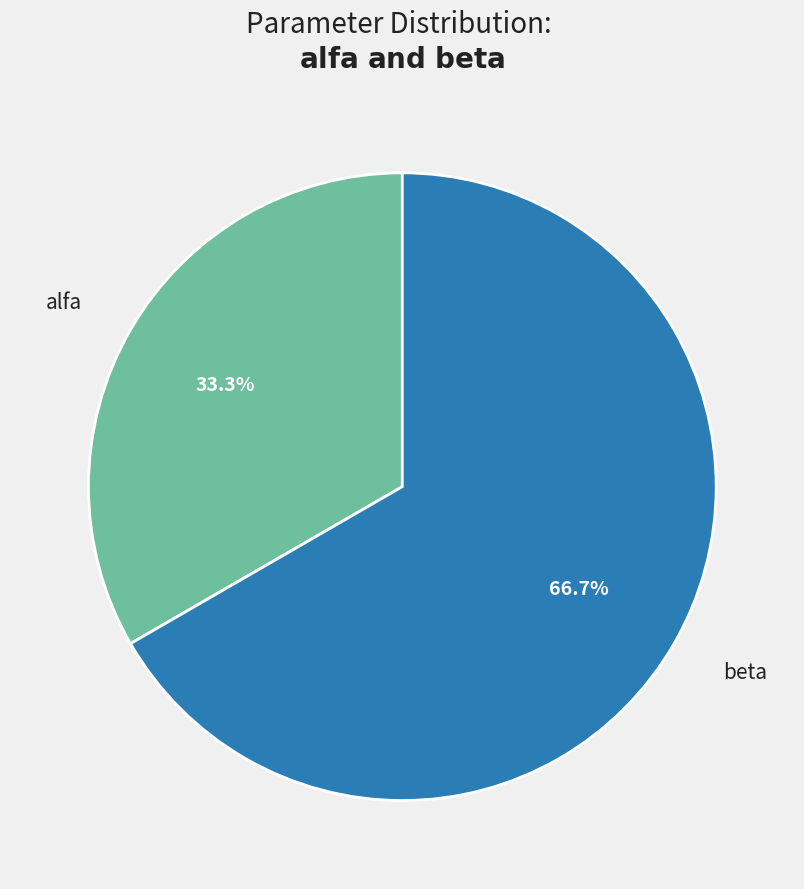

Which slice is the smallest?

alfa